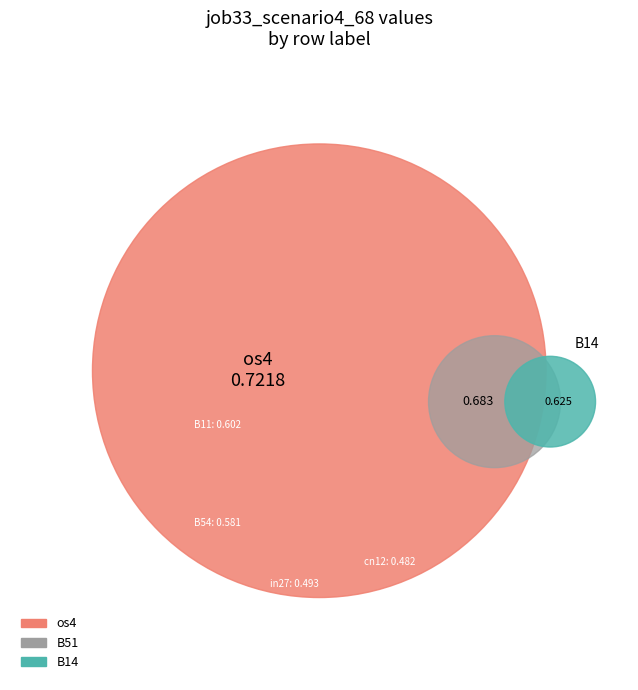

The B54 slice represents 9% of the pie. True or false?

False